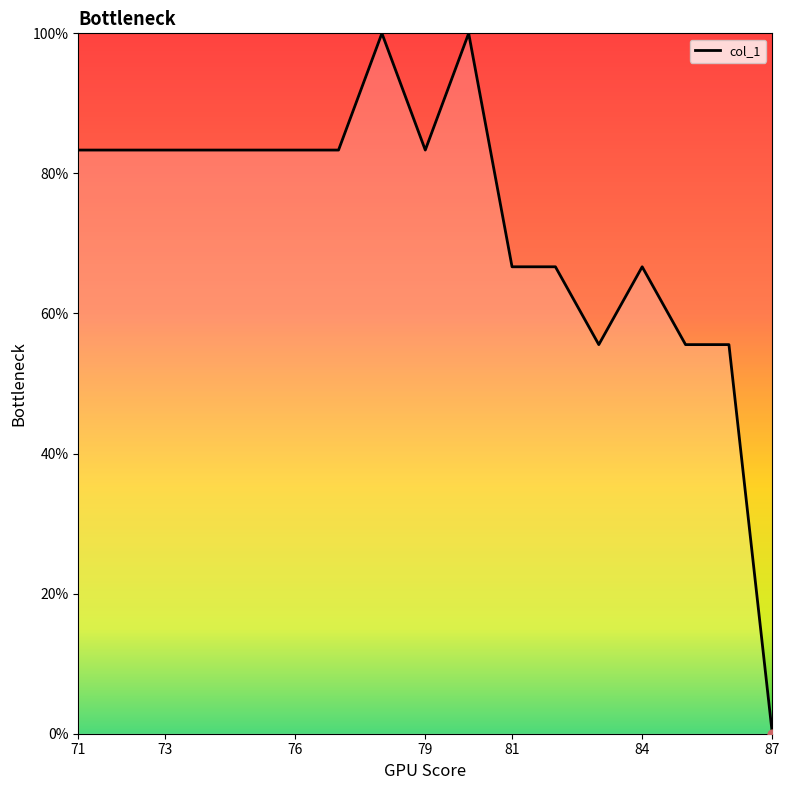

What is the difference between the maximum and minimum values?

100.0